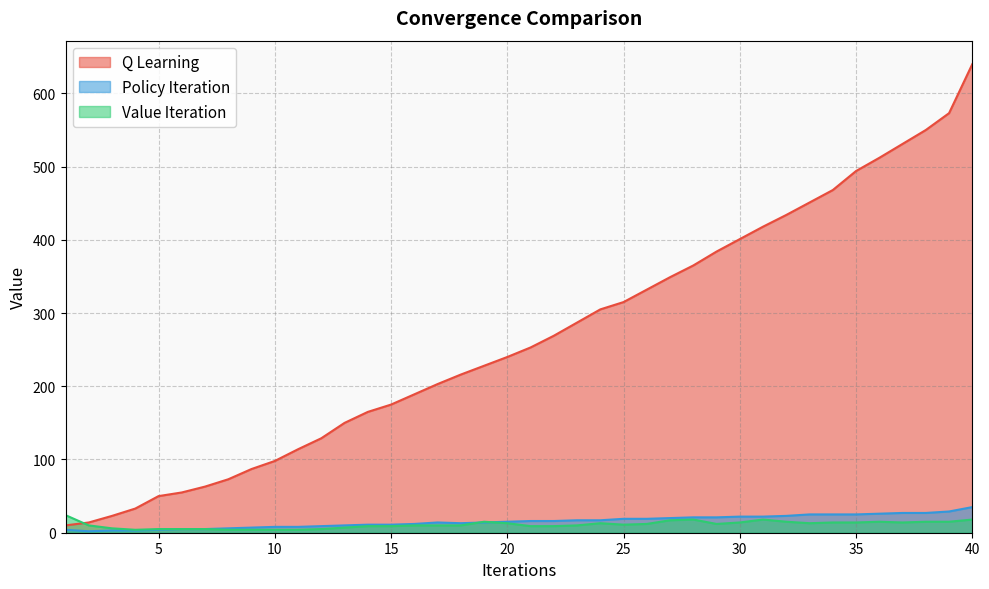

List the series in order of their peak value, highest first.

Q Learning, Policy Iteration, Value Iteration